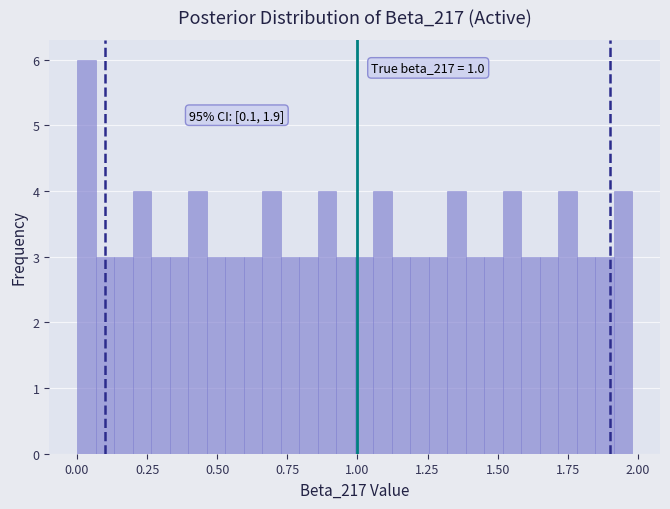

Around what value on the x-axis is the tallest bar? Give the approximate position of its centre, as read against the axis.

0.05